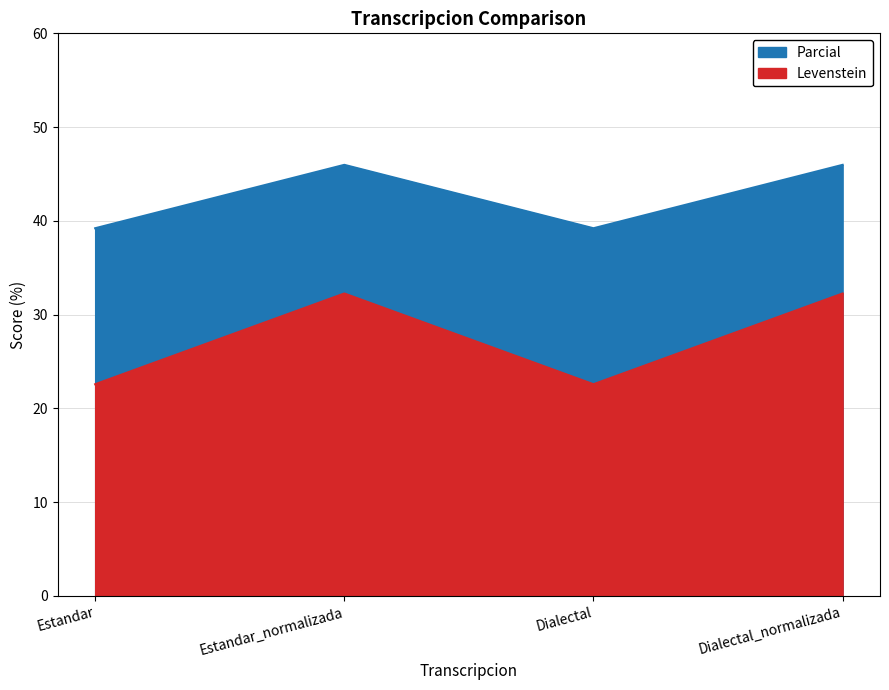

At which category does Parcial reach its first local valley?

Dialectal